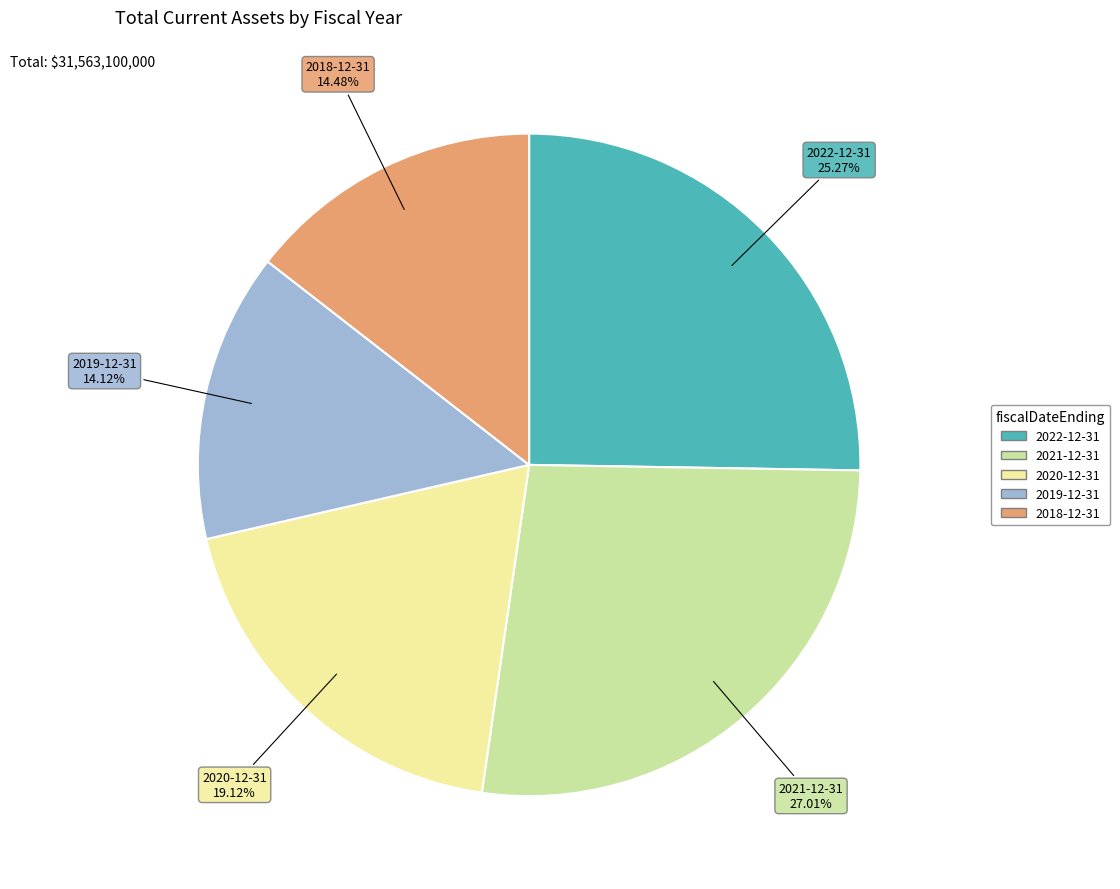

The 2022-12-31 slice represents 13% of the pie. True or false?

False